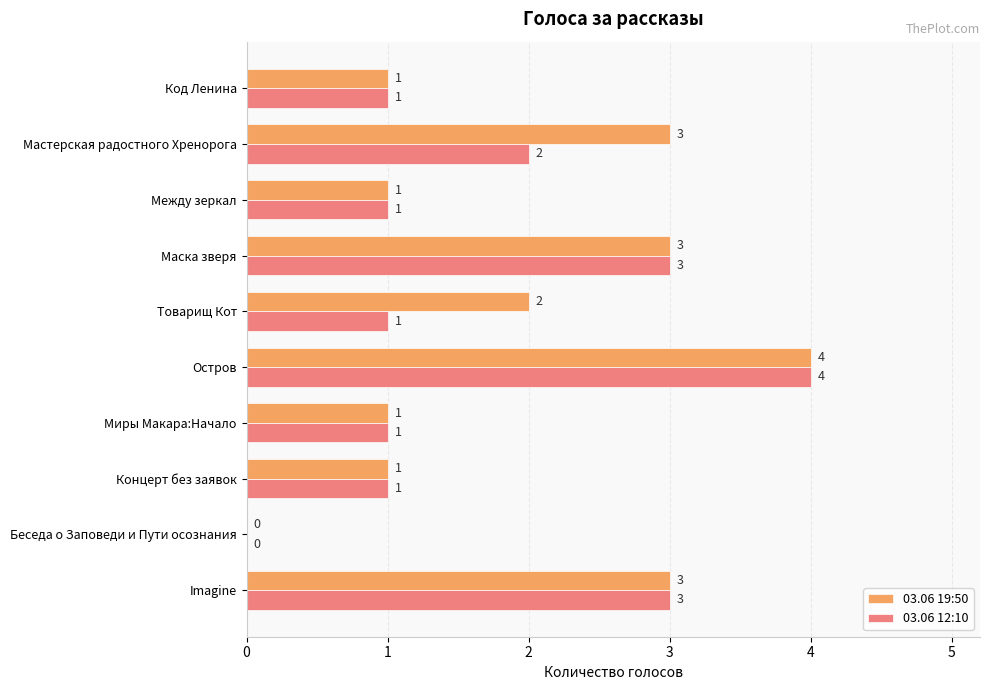

What are all the series names shown in the legend?

03.06 19:50, 03.06 12:10